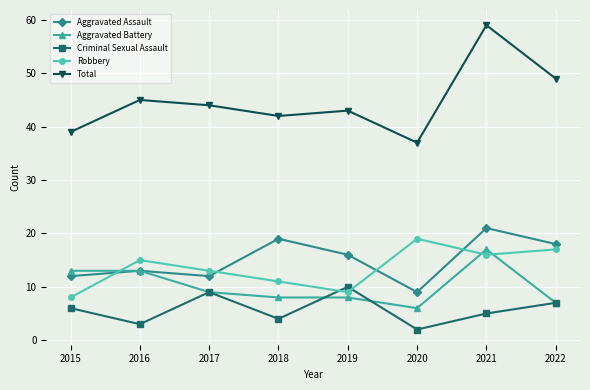

How many lines are shown in the chart?

5